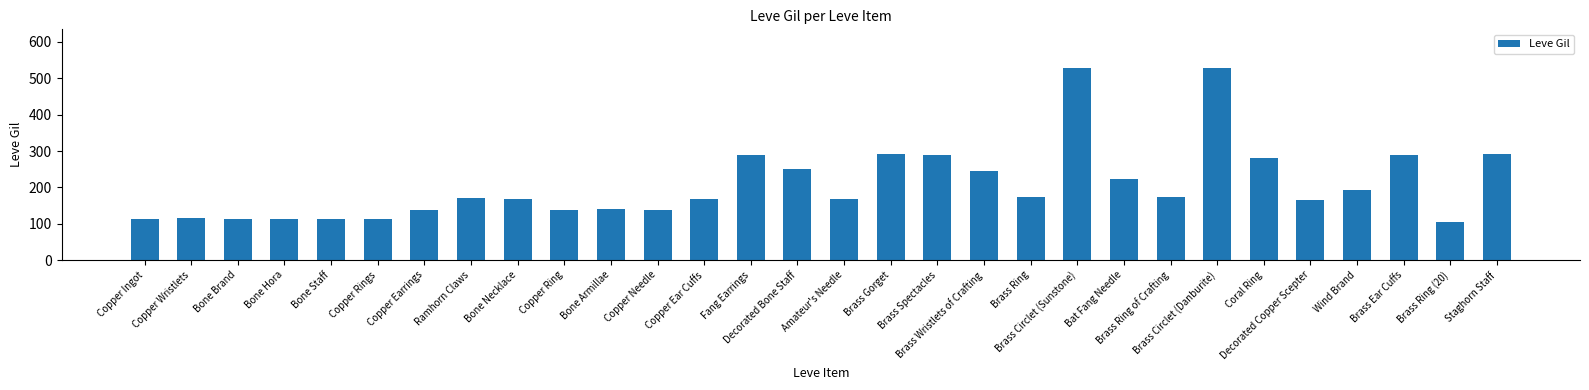

What is the average value?

208